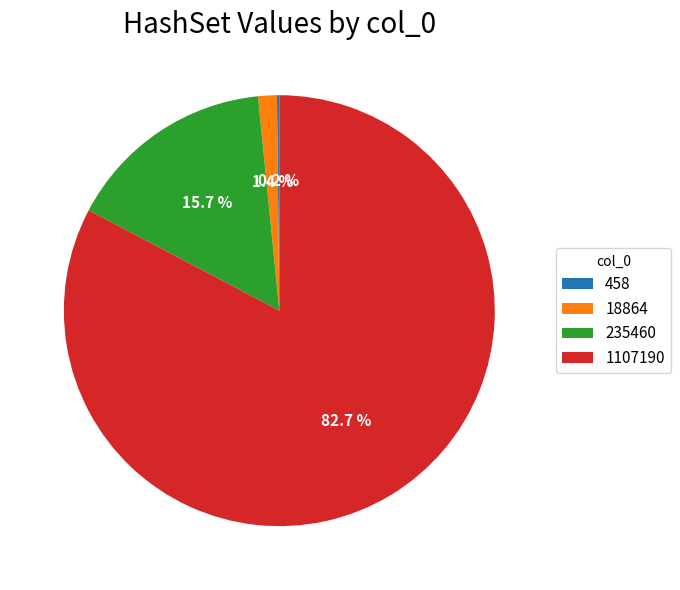

Combined, what portion of the pie is 18864 and 1107190?

84.1%